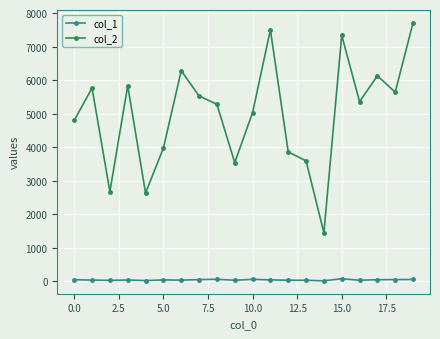

What is the difference between the maximum and second lowest values in the col_2 series?

5077